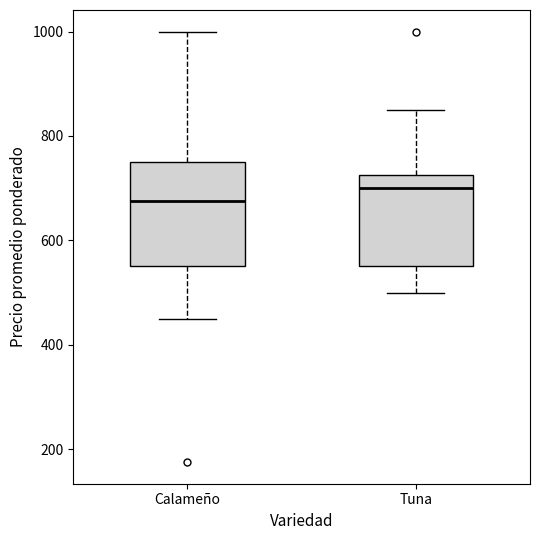

Where does the median line of the box for Calameño sit on the y-axis? The values are not printed on the chart, so give them approximately, as read against the axis.

680